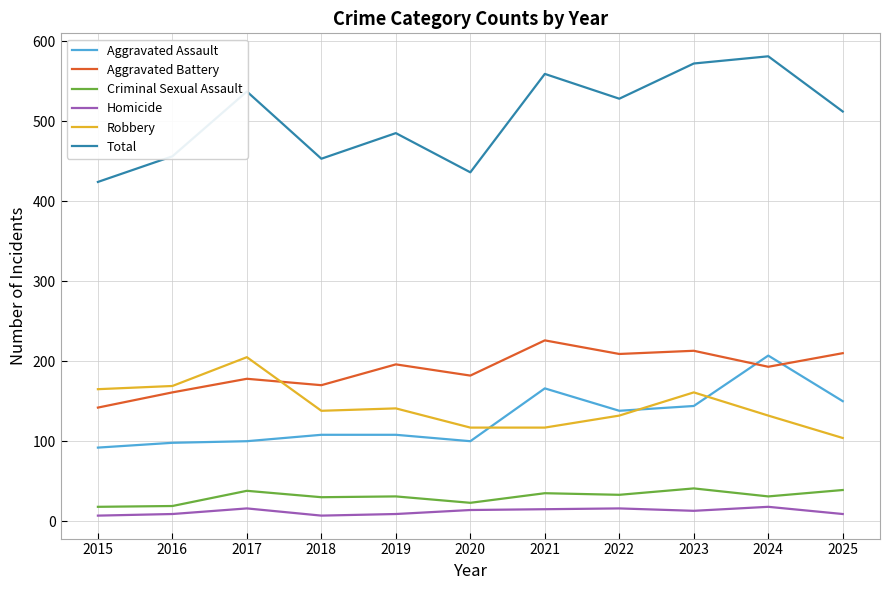

What is the total value across all series at 2022?

1056